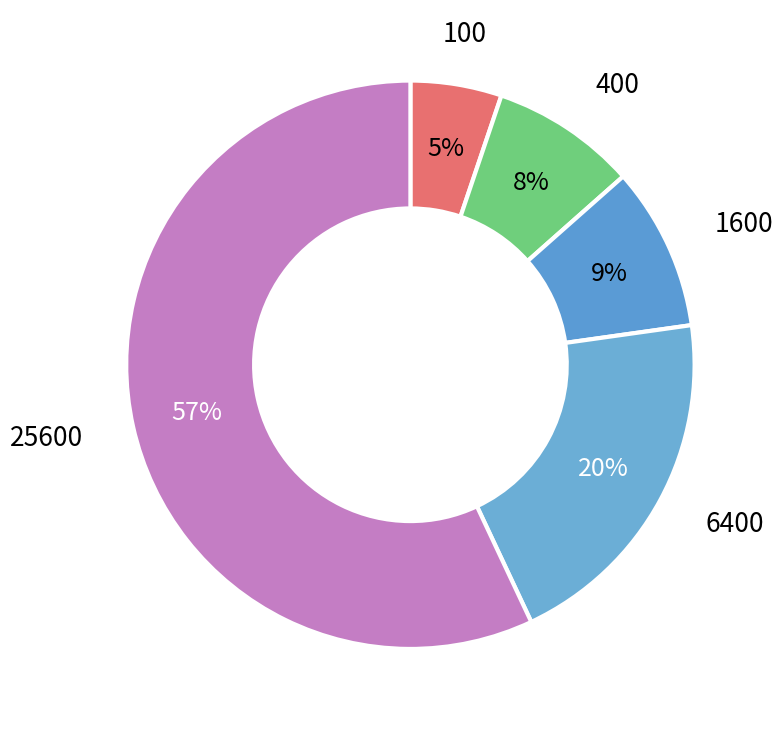

Rank the categories by value from highest to lowest.

25600, 6400, 1600, 400, 100